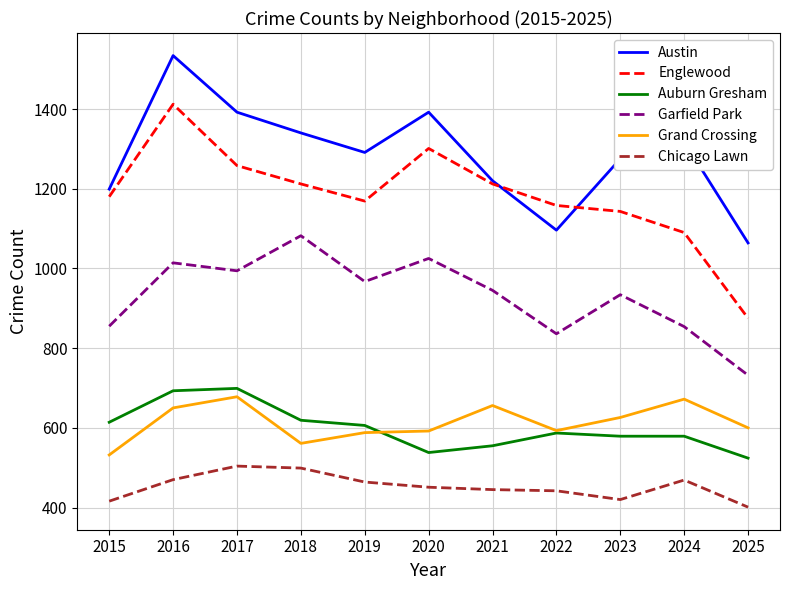

True or false: Chicago Lawn and Auburn Gresham cross at least once.

False